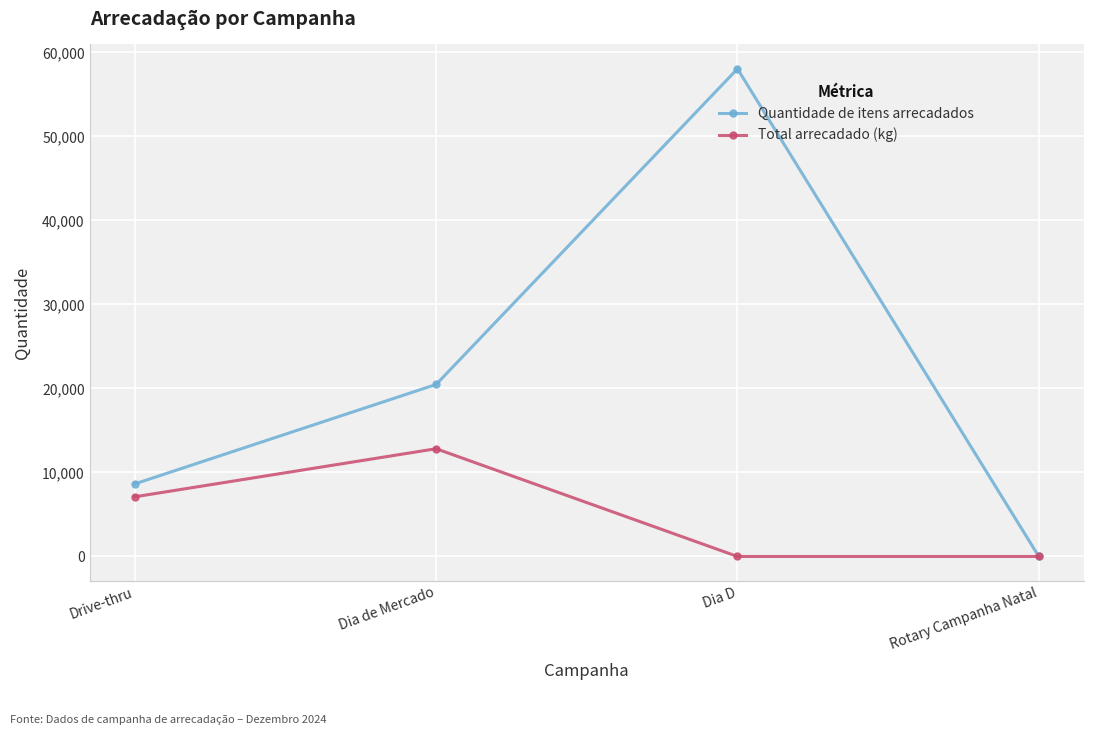

What is the label of the 4th point from the right?

Drive-thru